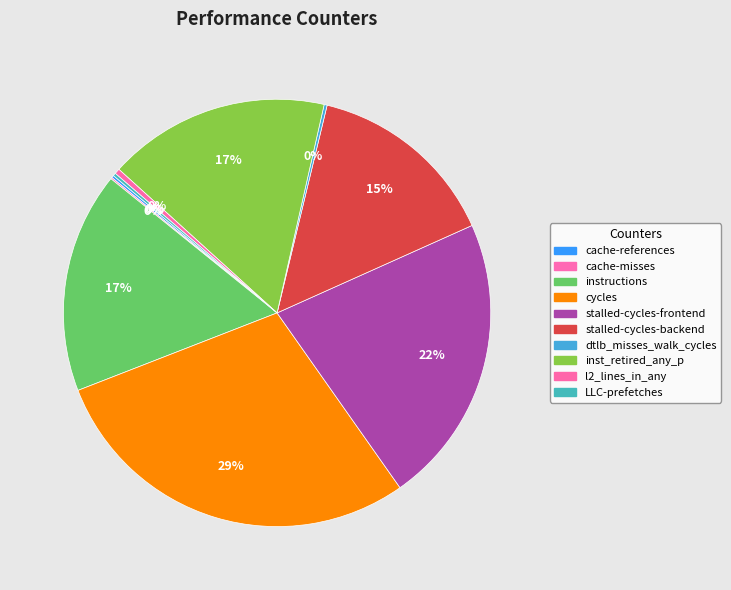

What is the change in value from cache-references to cache-misses?

-157715482